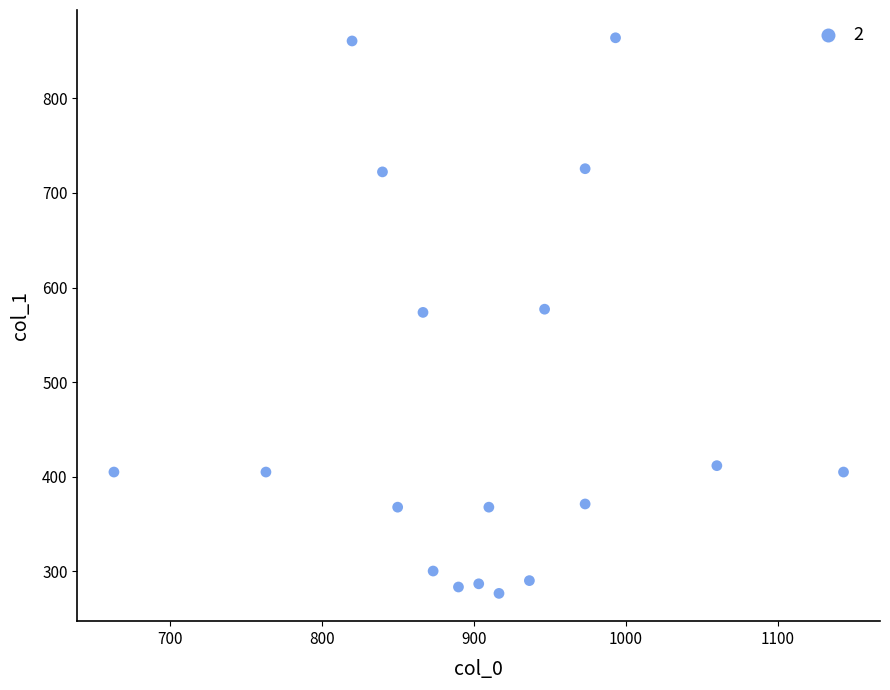

What is the range of X values (max minus min)?

480.0